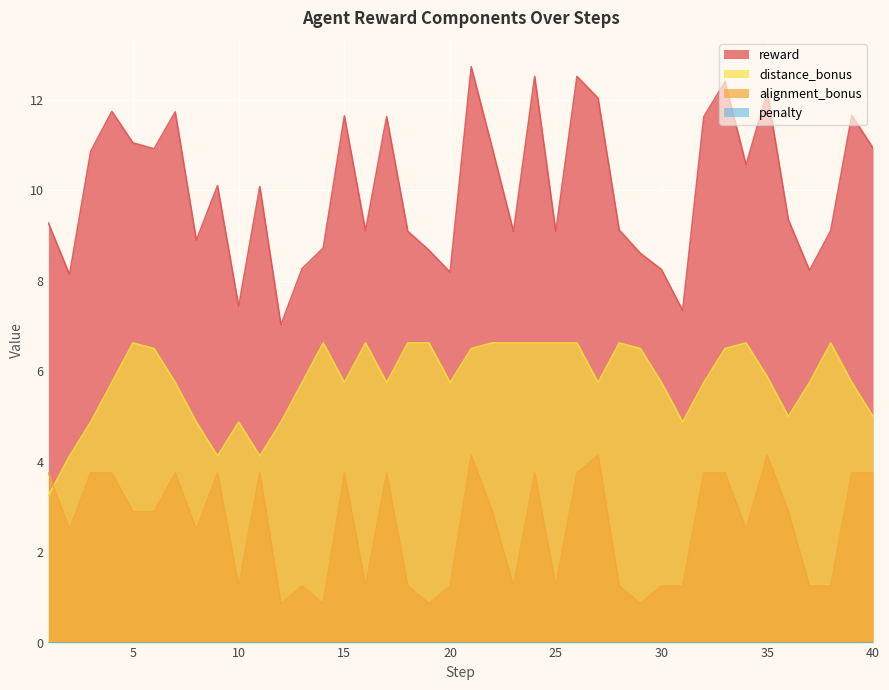

What is the minimum value for alignment_bonus?

0.9